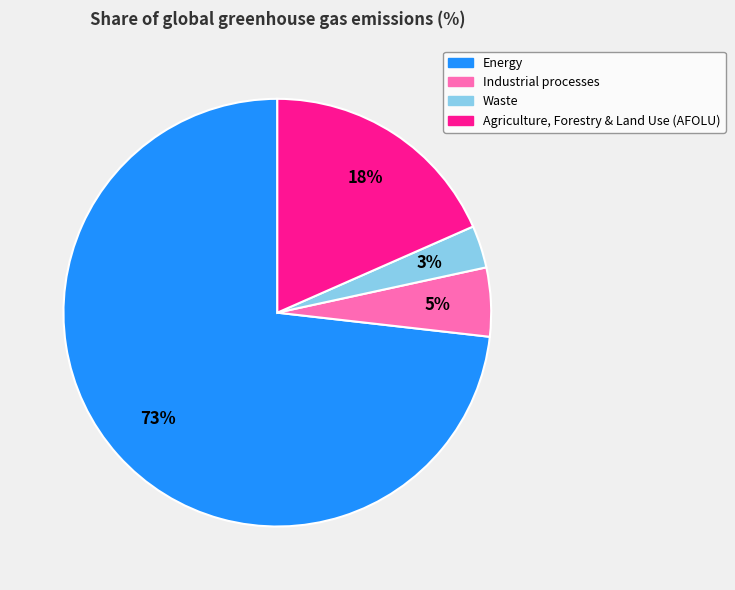

Which has a higher value, Industrial processes or Energy?

Energy